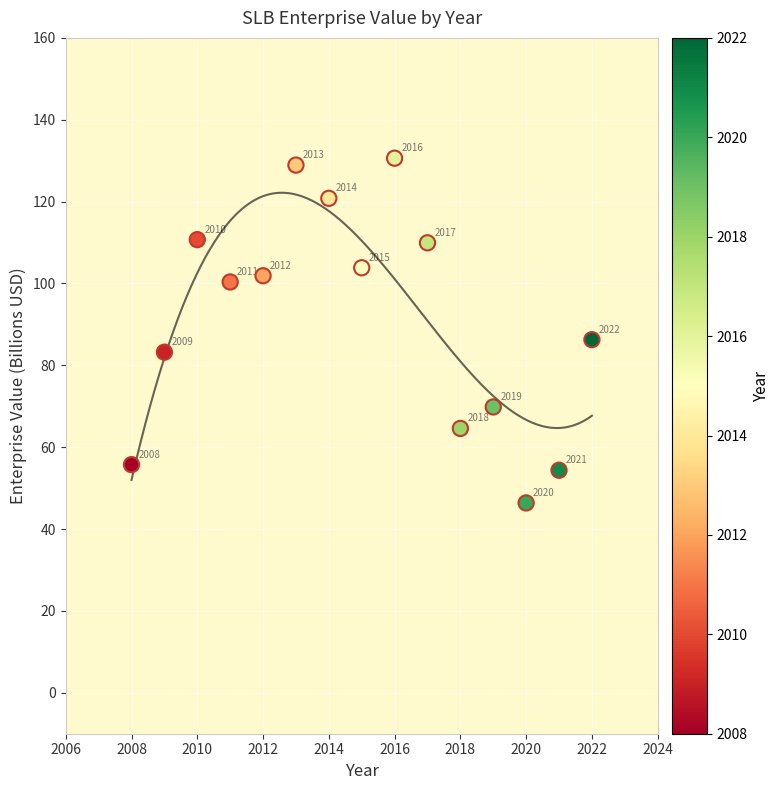

What is the range of Y values (max minus min)?

84.2